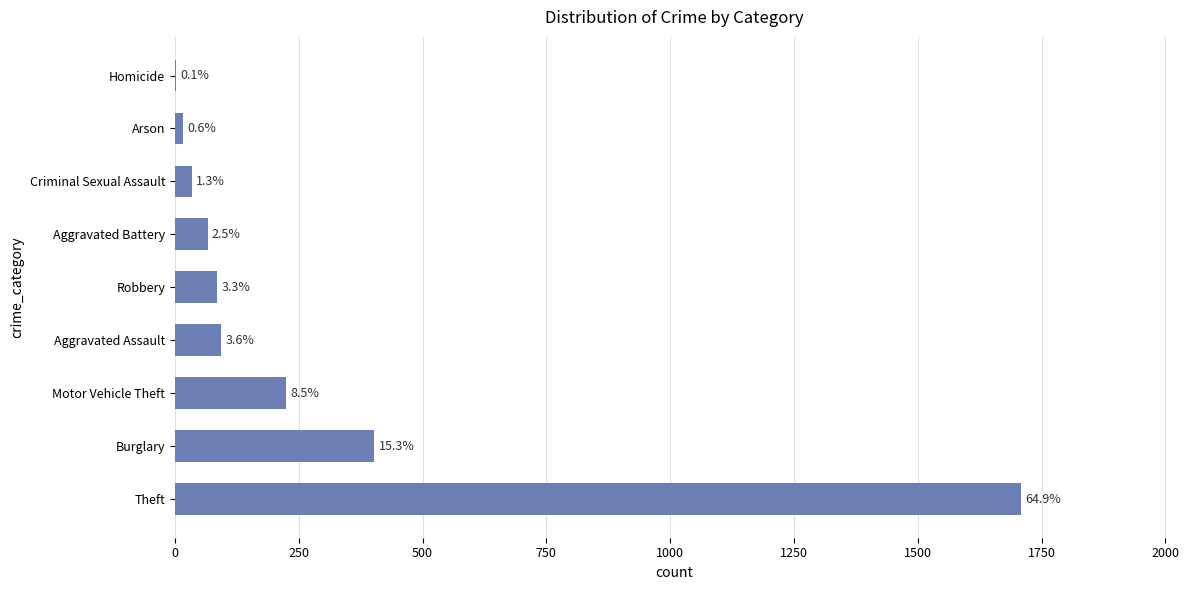

Are the bars horizontal?

Yes